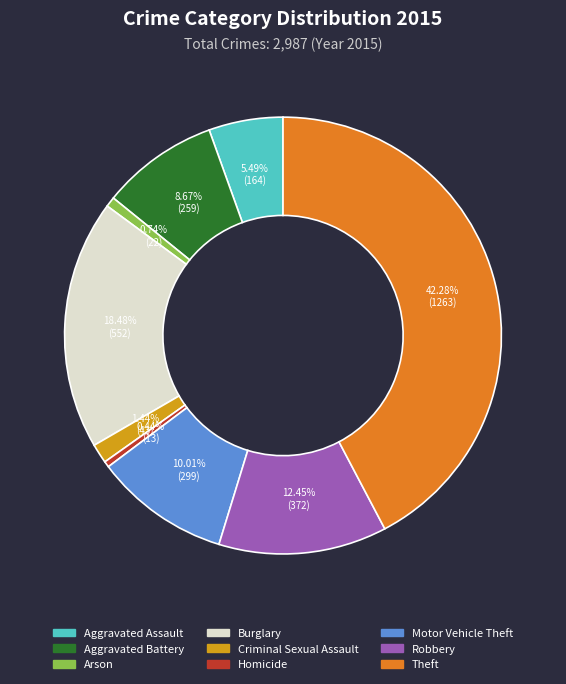

Approximately how many times larger is the value at Aggravated Battery compared to Robbery?

0.7